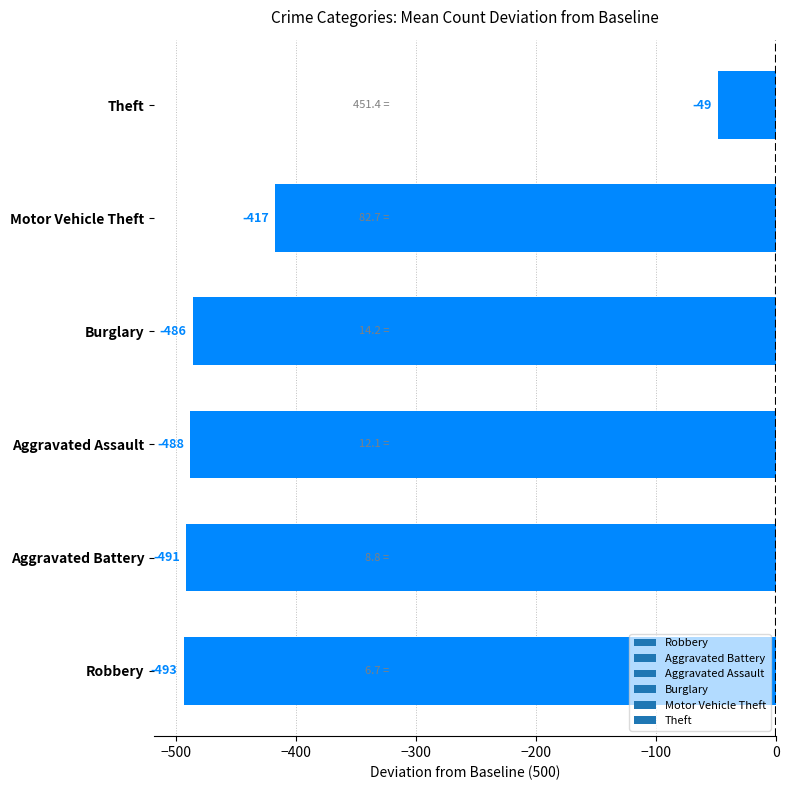

Does the chart contain stacked bars?

No